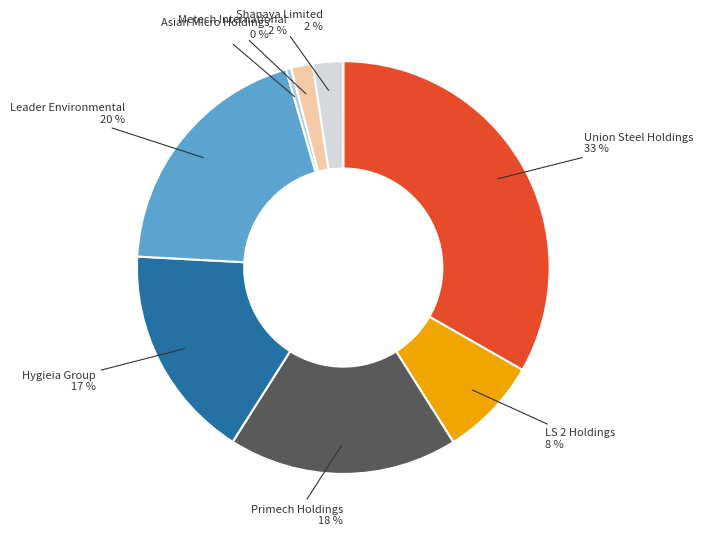

To the nearest percent, what is the difference between the largest and smallest slice percentages?

33%